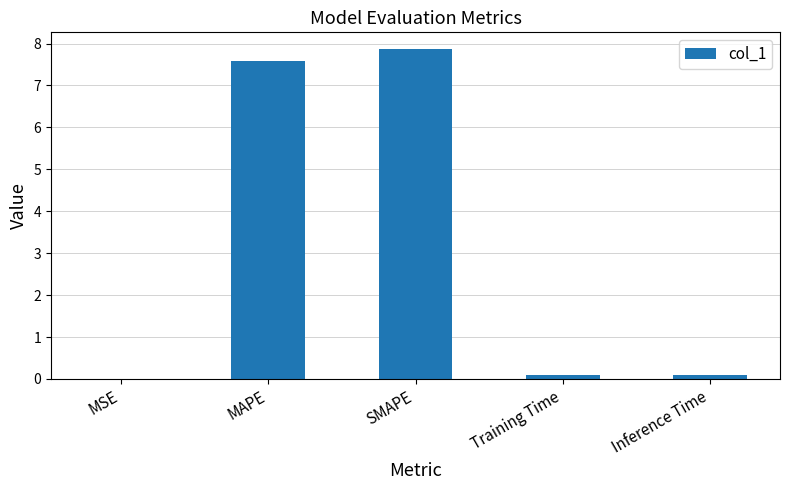

At which category does the chart reach its peak across all series?

SMAPE